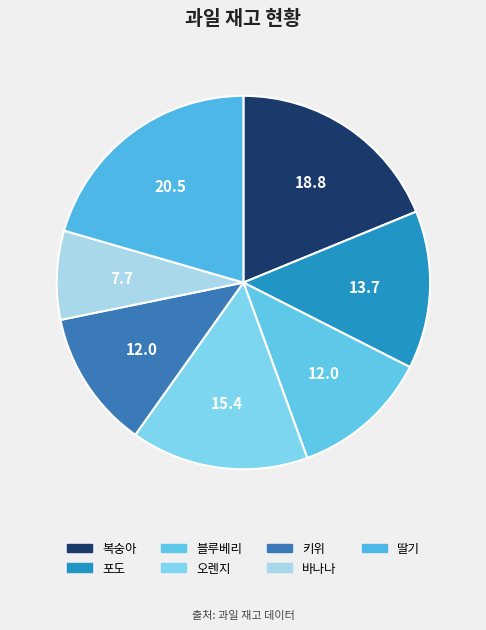

Approximately how many times larger is the value at 바나나 compared to 포도?

0.6